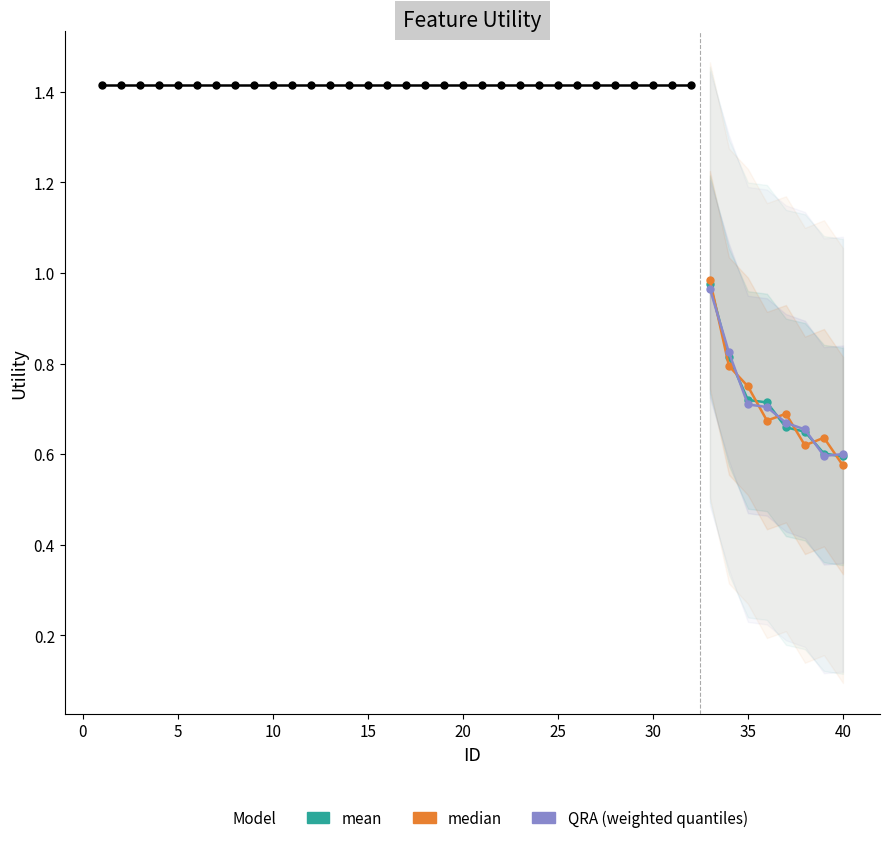

True or false: QRA (weighted quantiles) has more than 2 points higher than both neighbors.

False